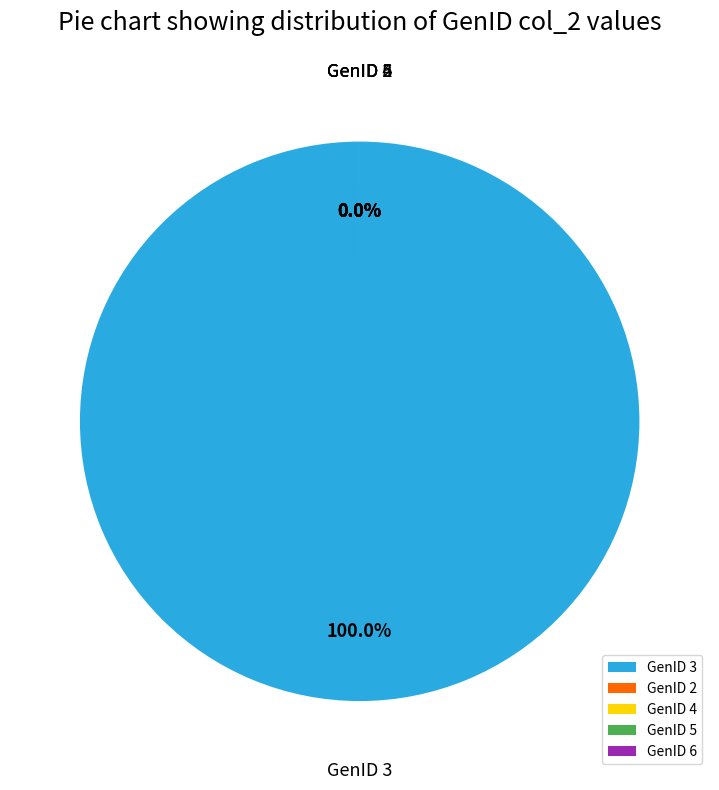

To the nearest percent, what is the difference between the largest and smallest slice percentages?

100%